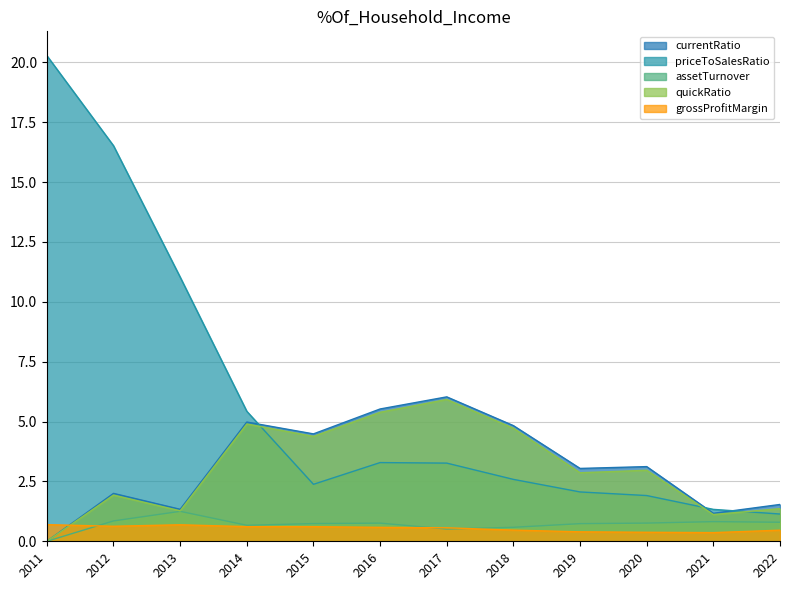

After their last crossing, which series has the higher values: grossProfitMargin or currentRatio?

currentRatio